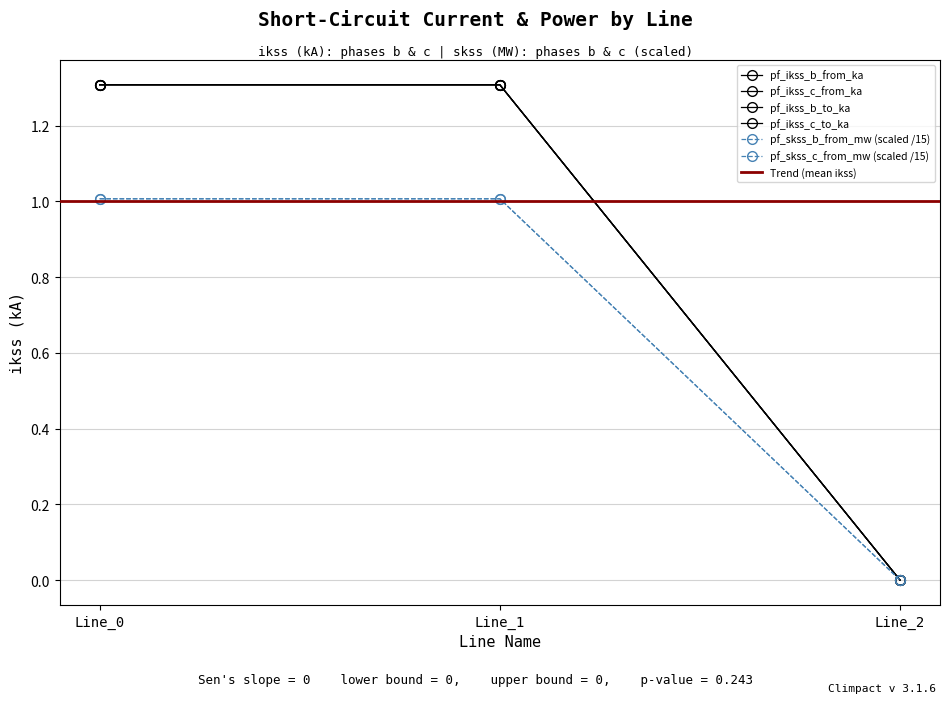

Reading left to right, what are all the values shown in this chart?

pf_ikss_b_from_ka: Line_0=1.3	Line_1=1.3	Line_2=0.0
pf_ikss_c_from_ka: Line_0=1.3	Line_1=1.3	Line_2=0.0
pf_ikss_b_to_ka: Line_0=1.3	Line_1=1.3	Line_2=0.0
pf_ikss_c_to_ka: Line_0=1.3	Line_1=1.3	Line_2=0.0
pf_skss_b_from_mw: Line_0=1.0	Line_1=1.0	Line_2=0.0
pf_skss_c_from_mw: Line_0=1.0	Line_1=1.0	Line_2=0.0